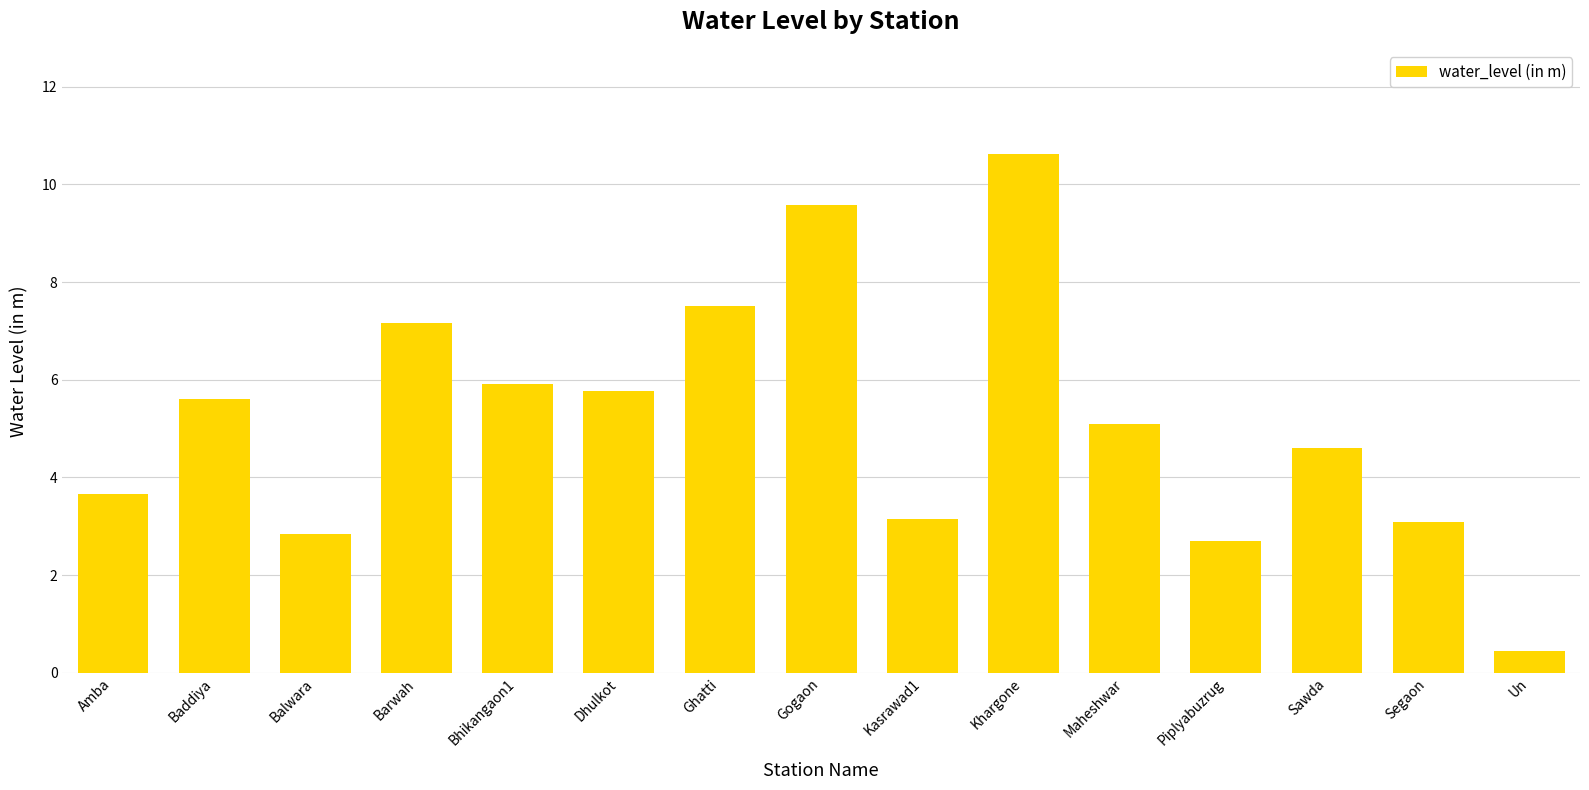

Which label corresponds to the smallest value in the chart?

Un